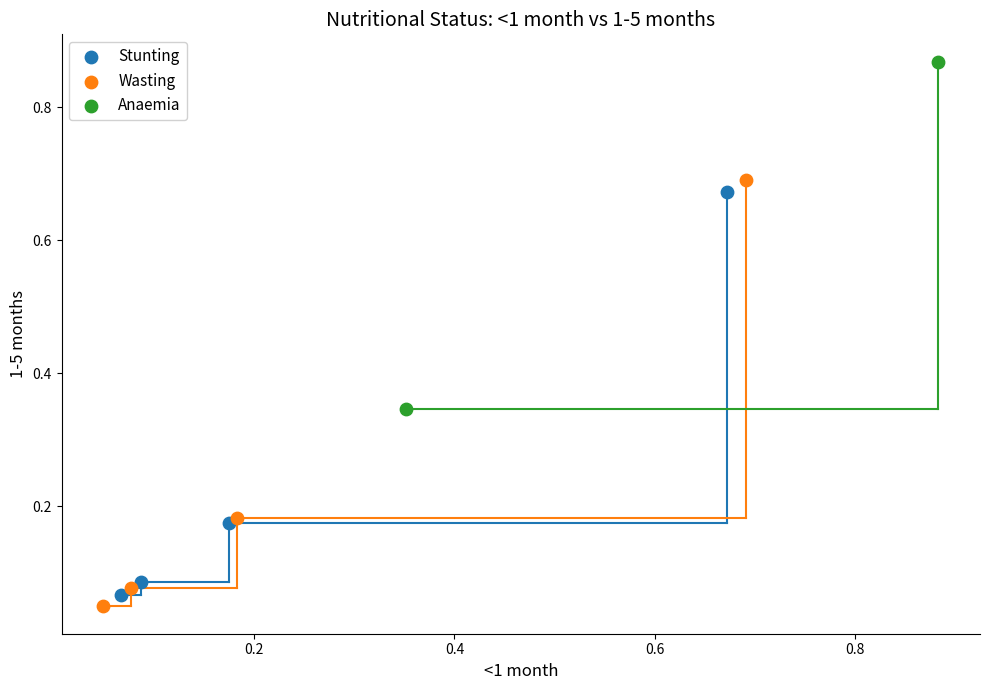

Which series has the largest Y range (max minus min)?

Wasting